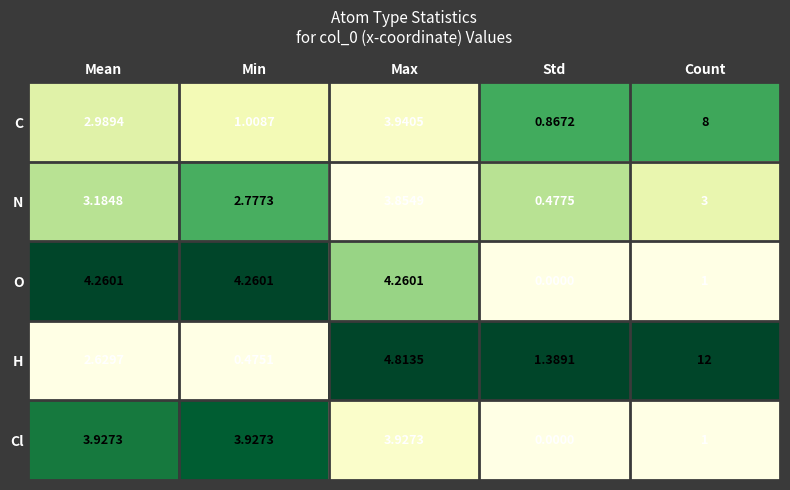

Rank the series by their maximum value, from highest to lowest.

H, C, O, Cl, N